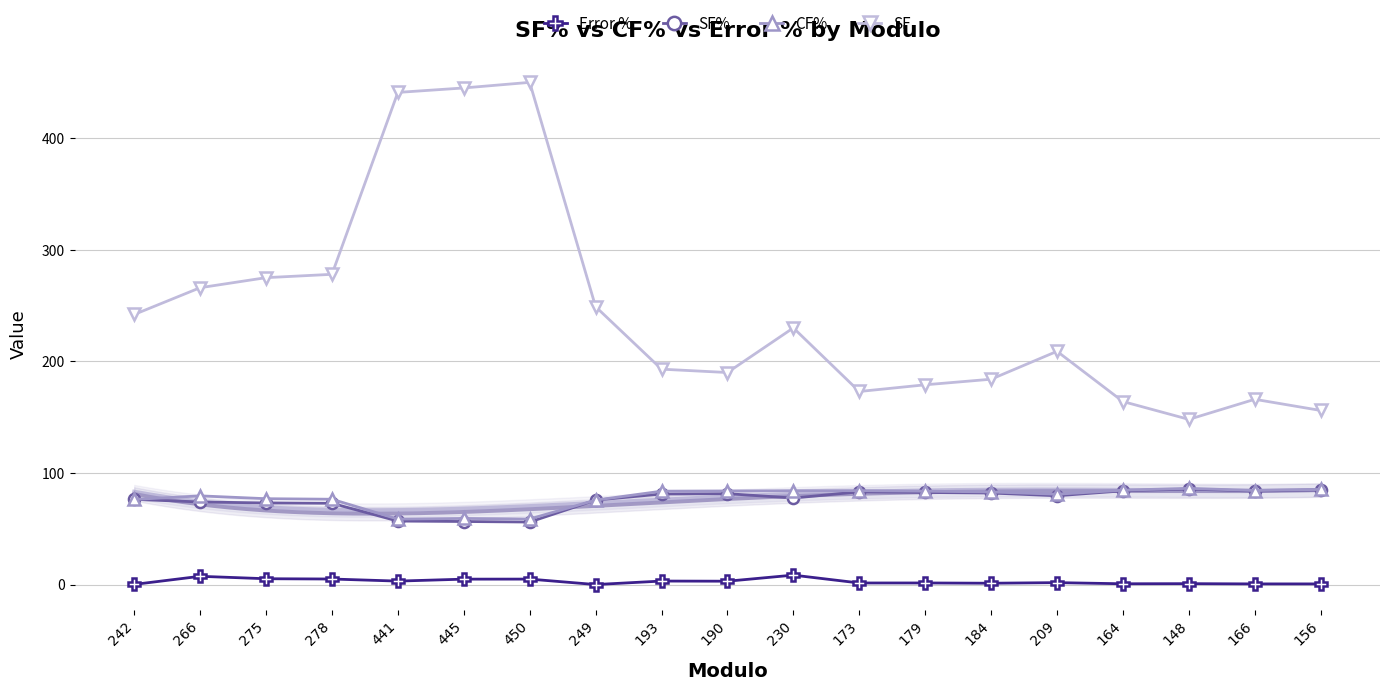

True or false: SF and CF% cross at least once.

False